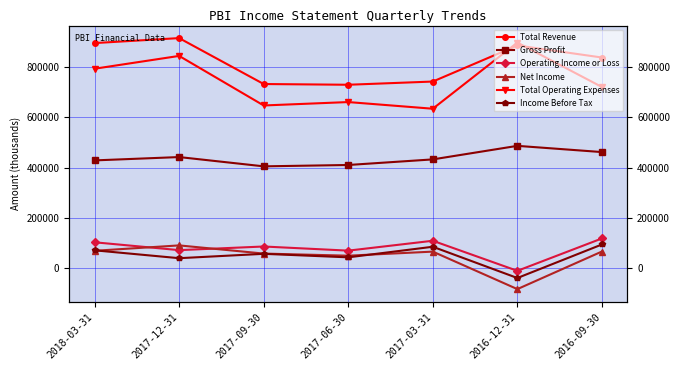

Which has a higher value, 2018-03-31 or 2016-12-31?

2018-03-31